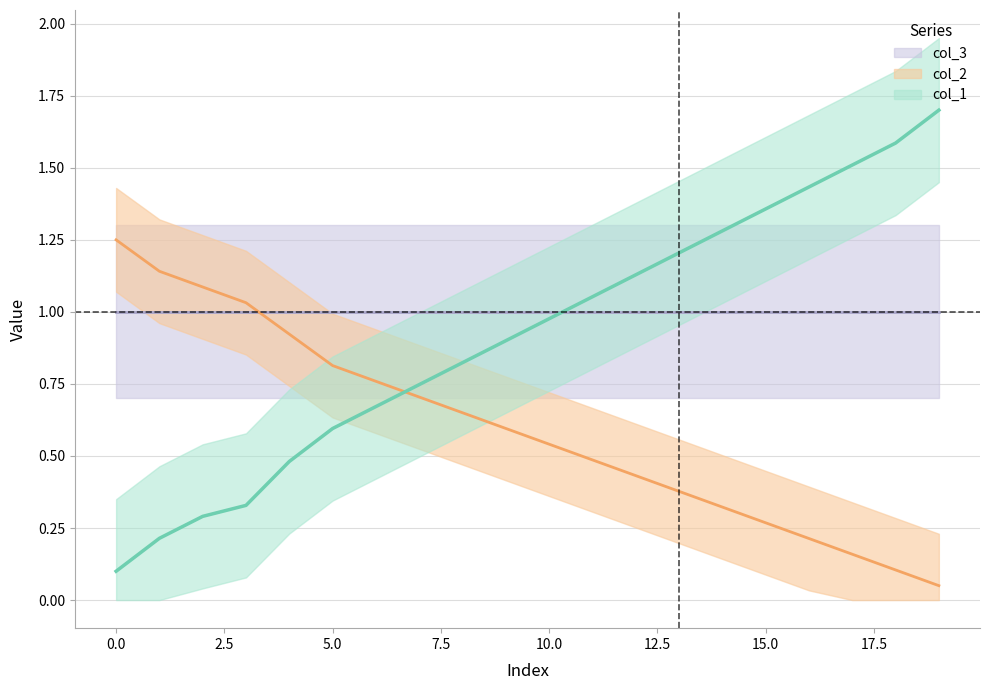

What is the sum of all col_1 values?

18.4